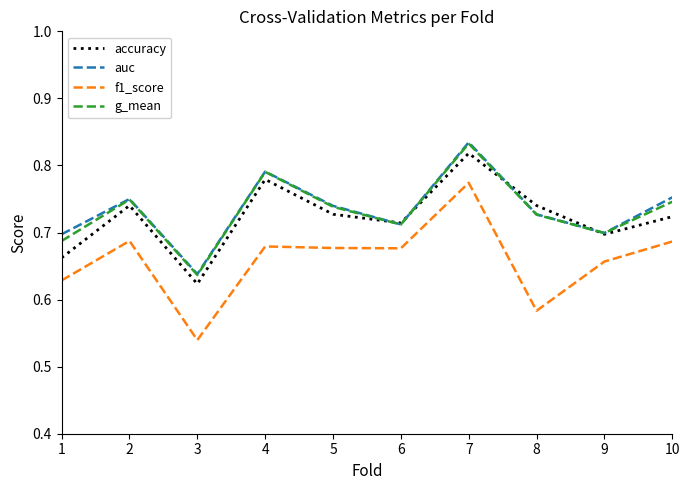

What is the total value across all series at 10?

2.9